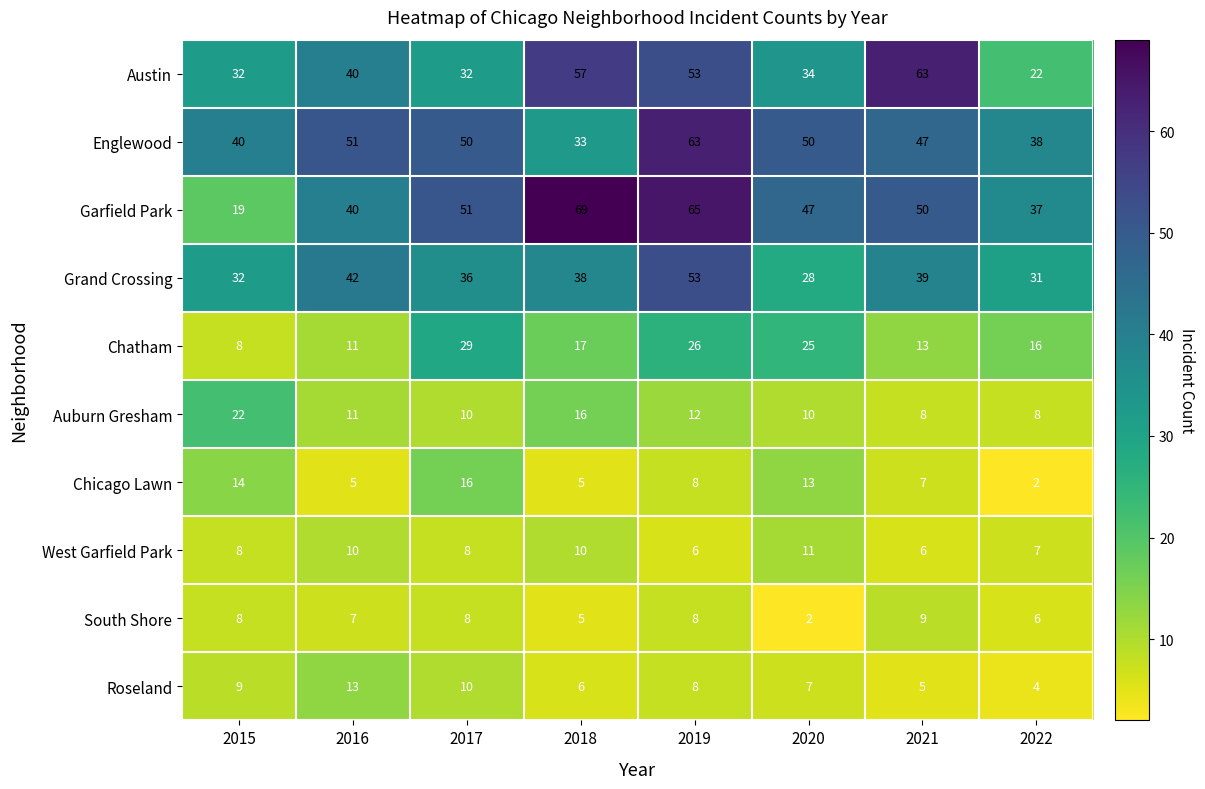

How many data points in Chicago Lawn are less than 8?

4